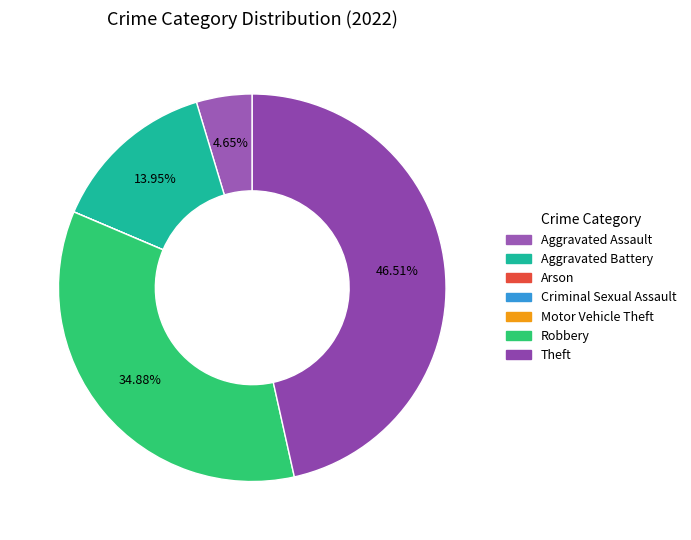

Is it true that Arson is 0% of the pie?

True